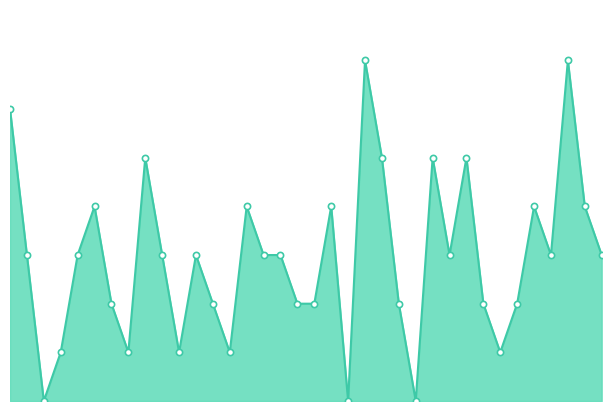

Does the chart have visible grid lines?

No